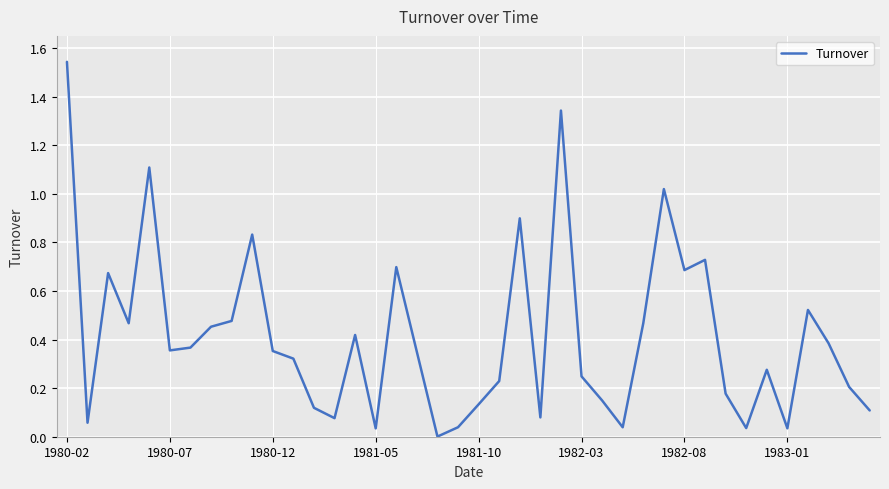

How many lines are shown in the chart?

1